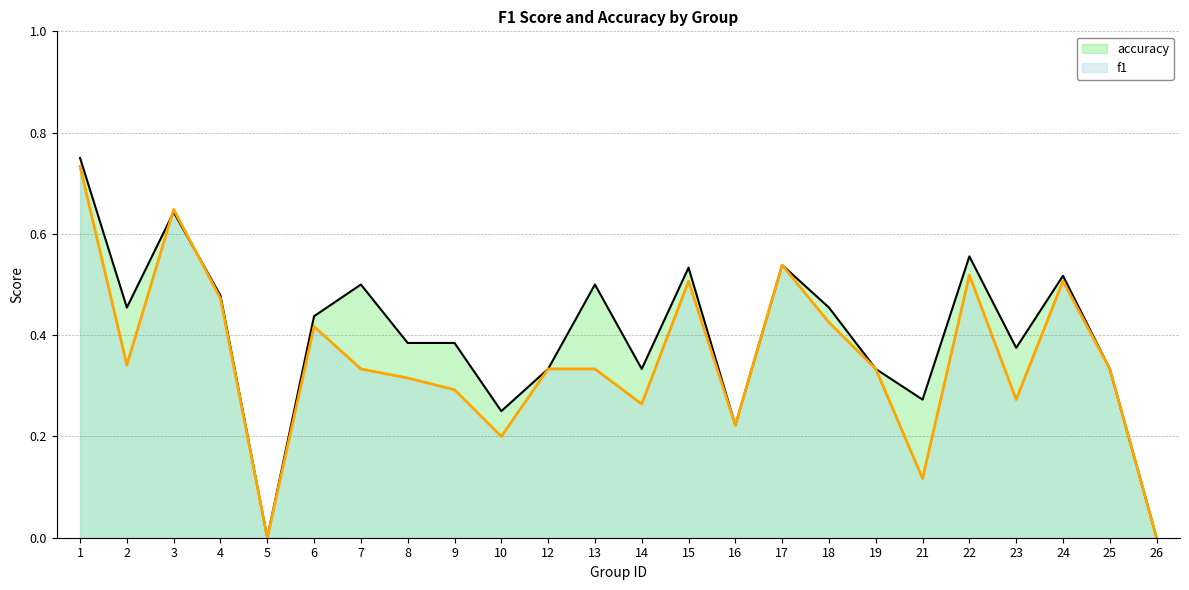

How many data points in f1 are above 0?

22